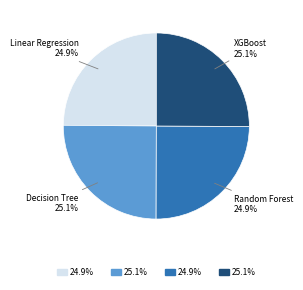

Is there any slice that represents more than half of the pie?

No